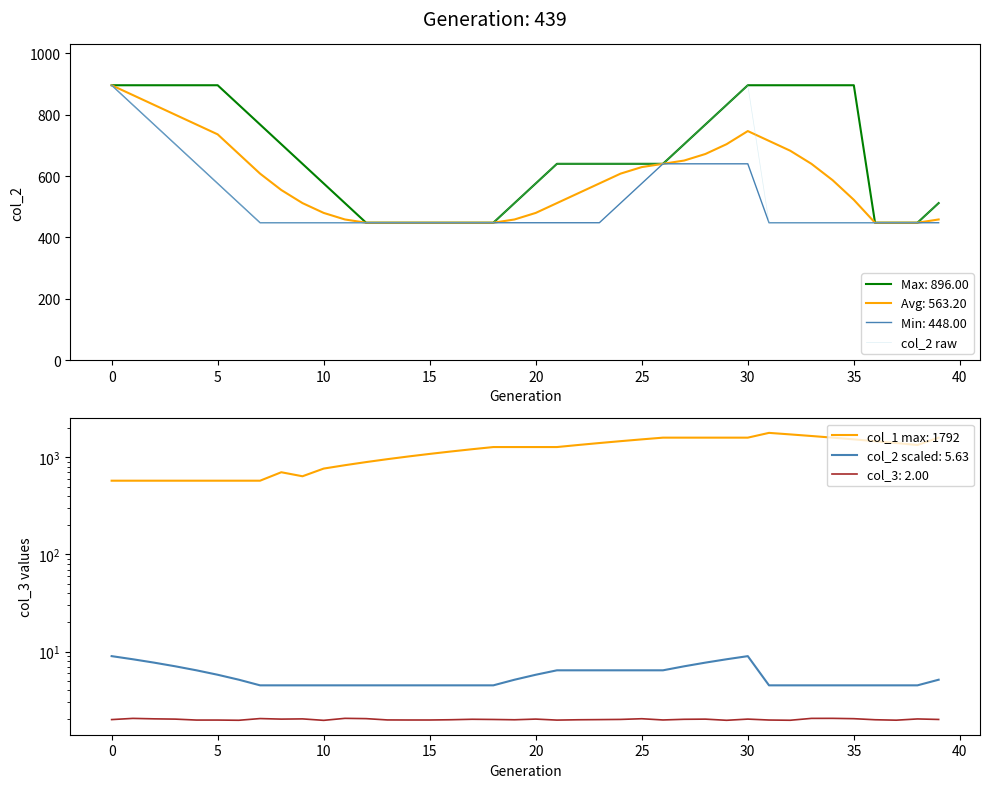

True or false: Min: 448.00 has a value of 640.0 at 30.

True